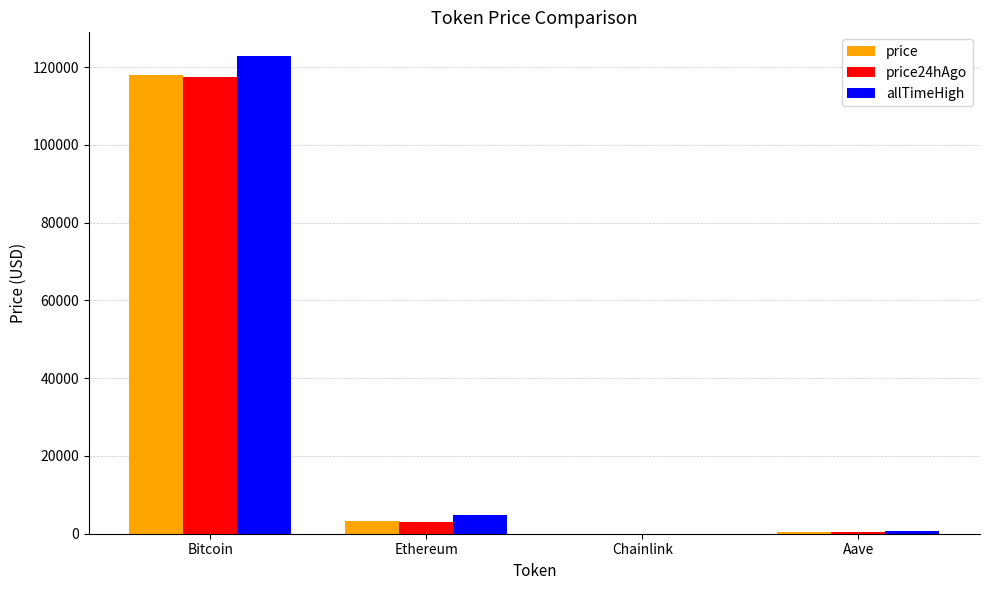

How many categories are shown in the chart?

4